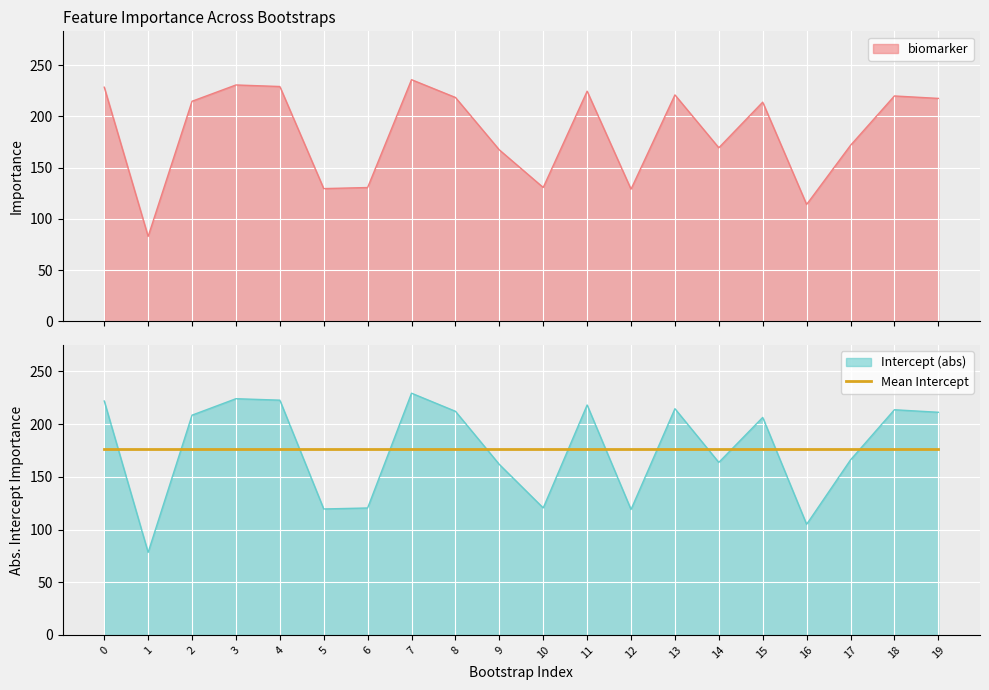

List the series in order of their overall mean, lowest first.

Intercept, biomarker